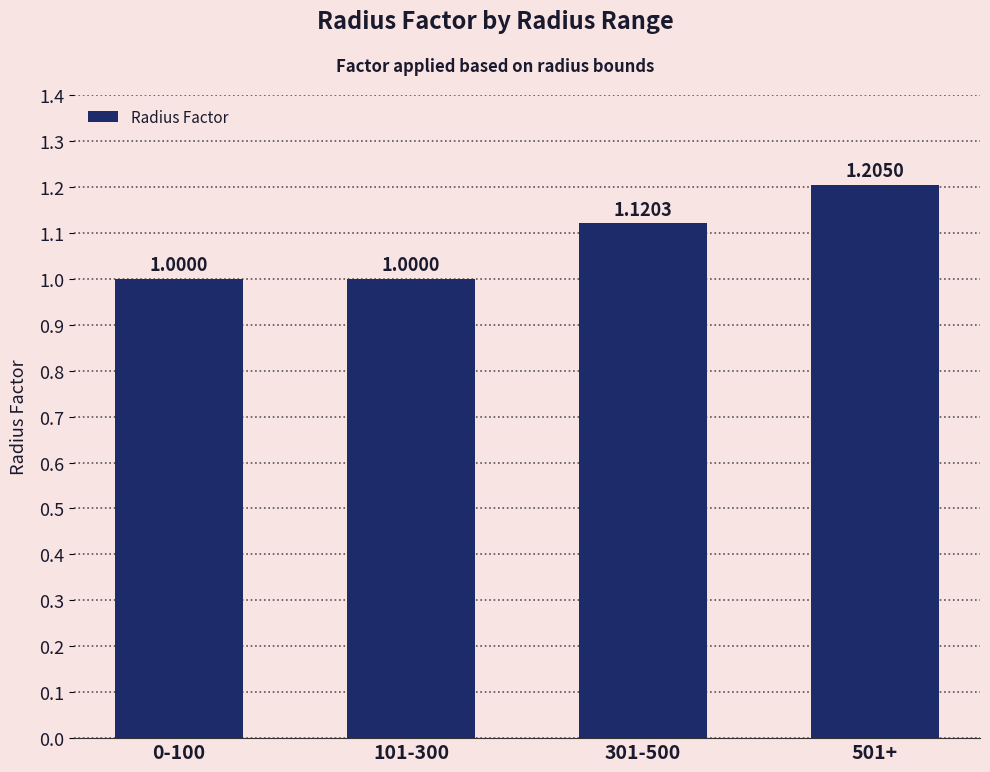

What position from the right is 501+?

1